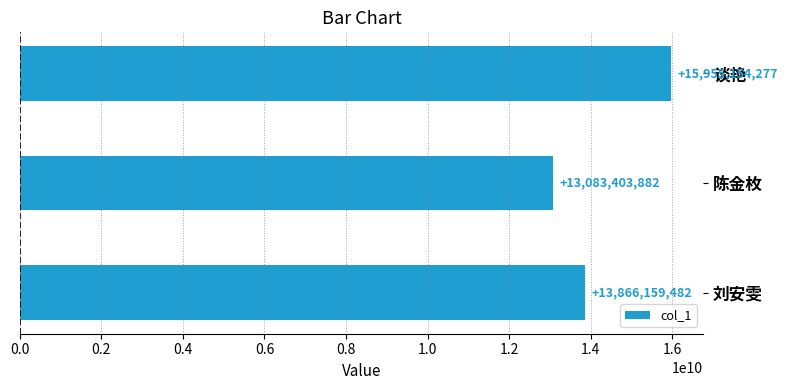

What value does the data have at 谈艳, to the nearest 50?

15955154300